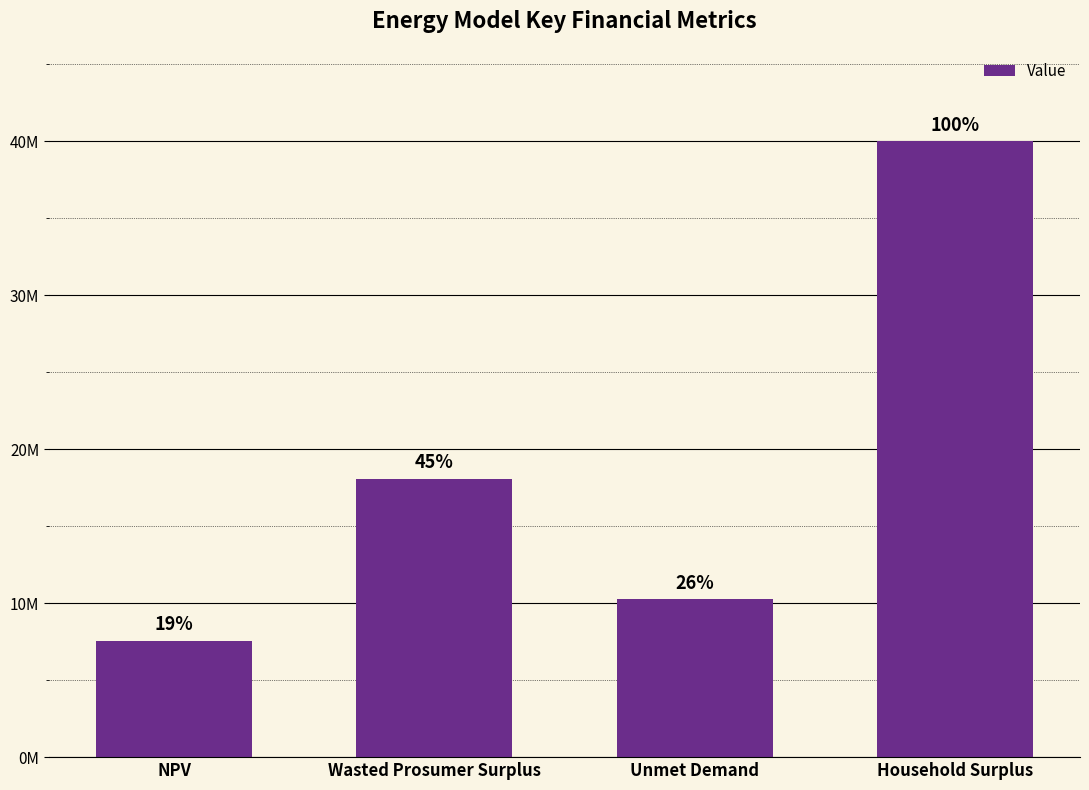

What is the sum of the values at Wasted Prosumer Surplus and NPV?

25660079.1